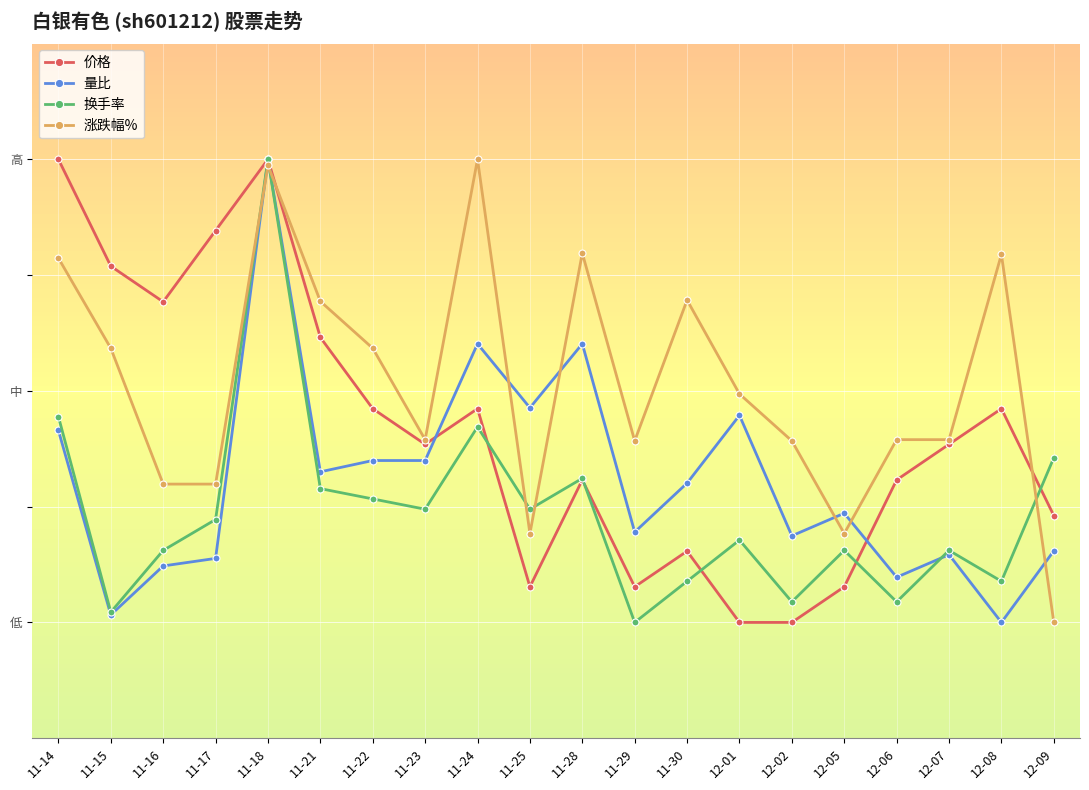

The 涨跌幅% series shows 0.3 at 11-15. True or false?

False